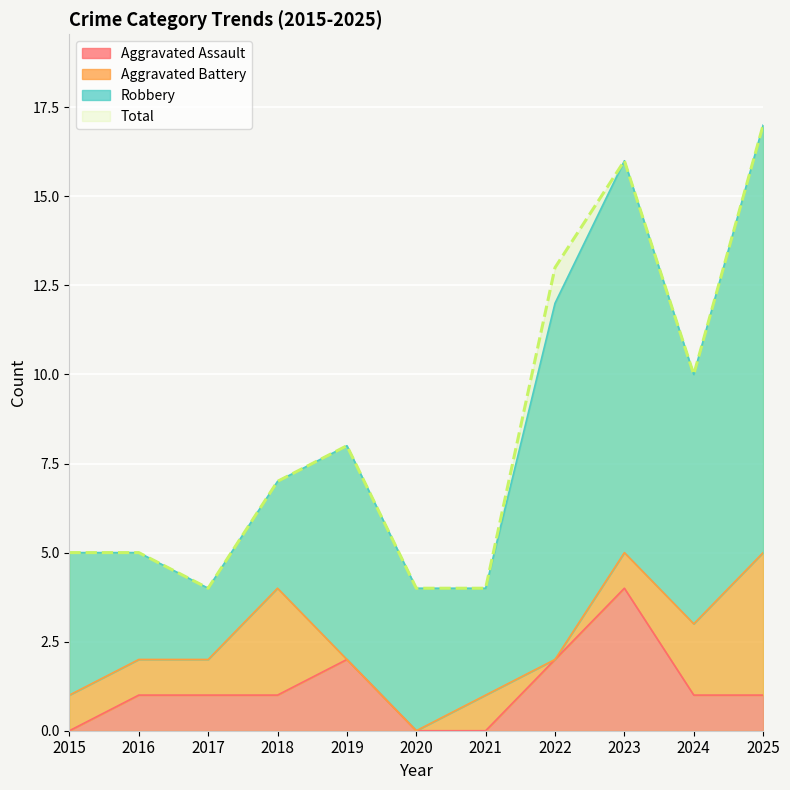

What is the approximate value of Aggravated Assault at 2025?

1